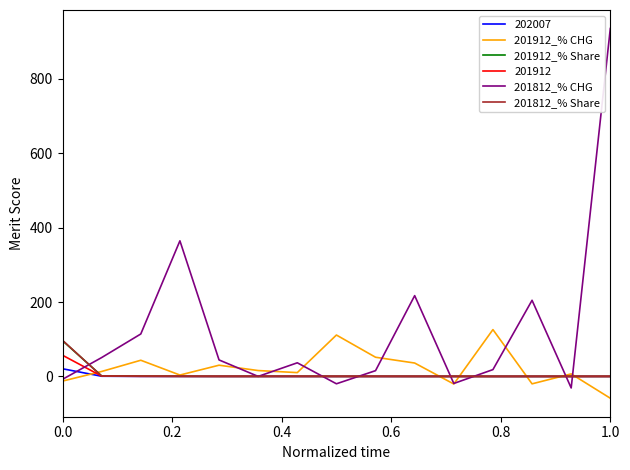

Which series has the largest total across all categories?

201812_% CHG